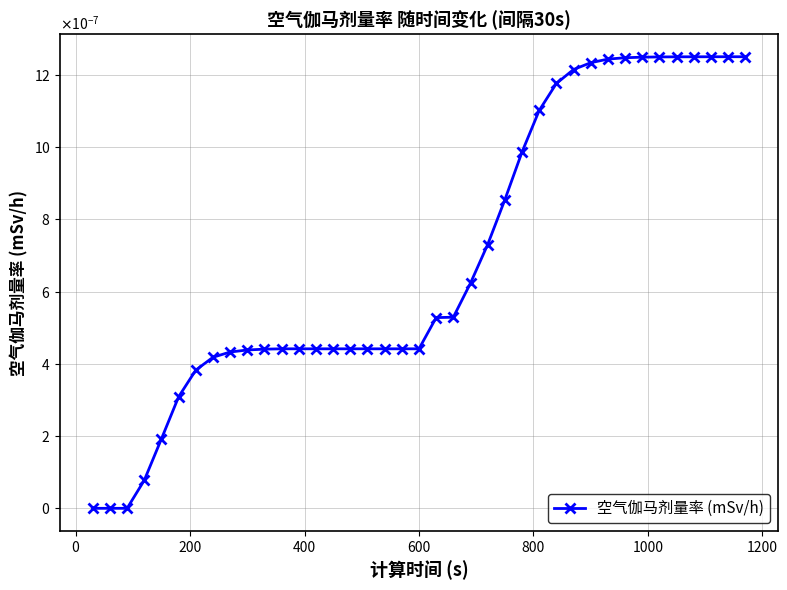

Is this an area chart (filled region under the line)?

No